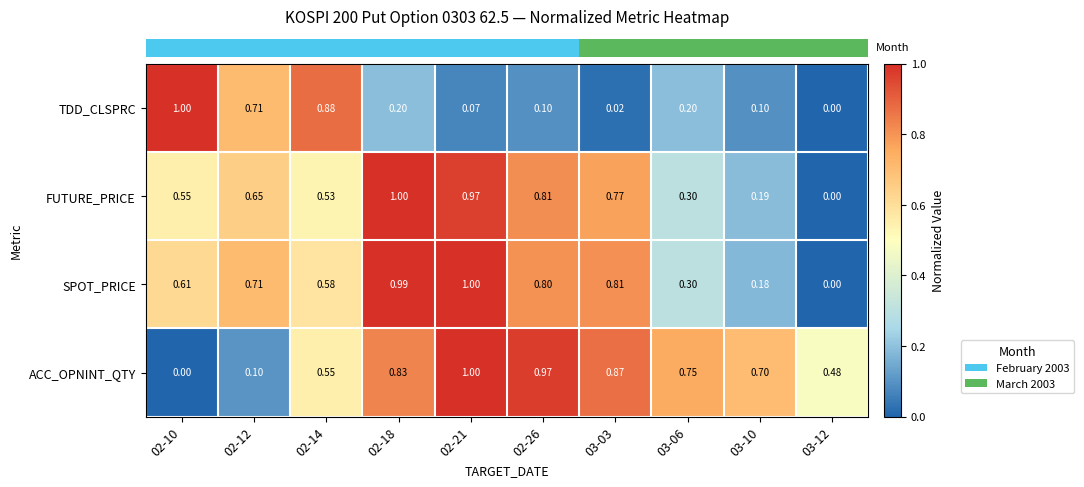

Is the value of FUTURE_PRICE at 02-12 greater than the value of TDD_CLSPRC at 02-12?

No